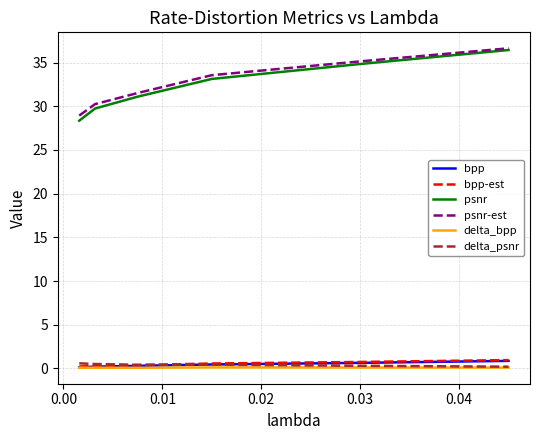

What is the highest value of the delta_bpp series?

0.1